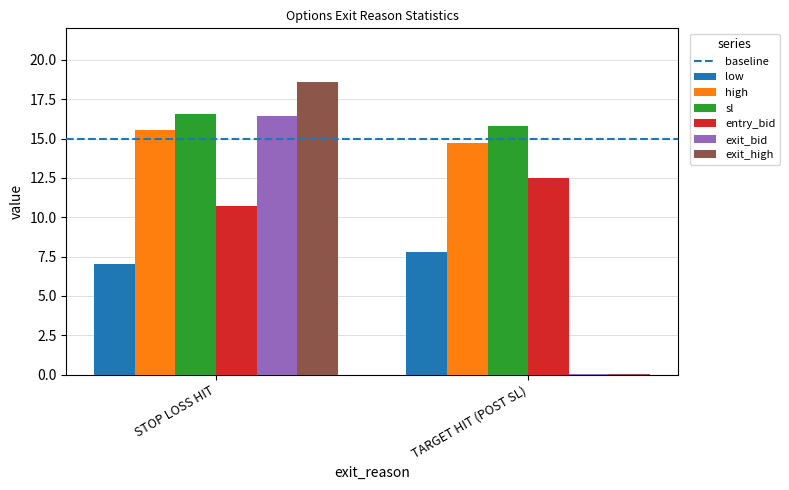

What is the sum of the sl values at STOP LOSS HIT and TARGET HIT (POST SL)?

32.4